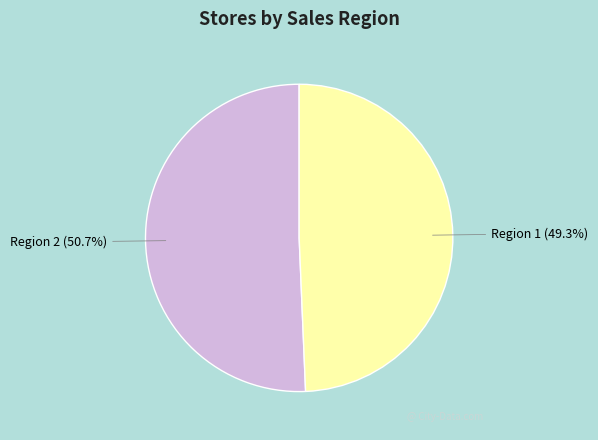

To the nearest percent, what percentage of the pie is Region 1?

49%